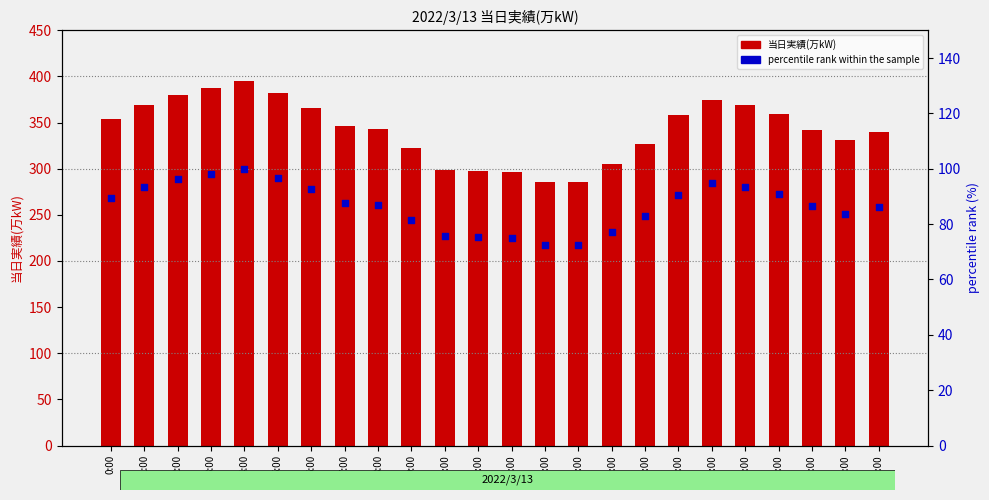

Which series has the widest spread of Y values?

当日実績(万kW)